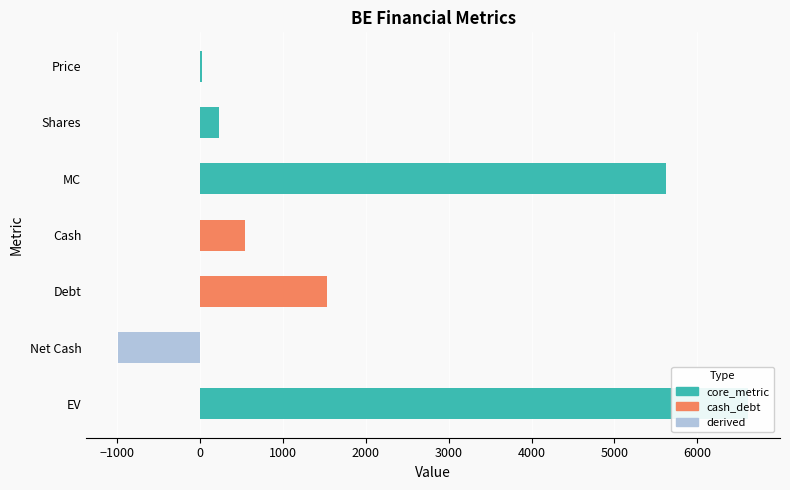

What position from the left is Price?

1